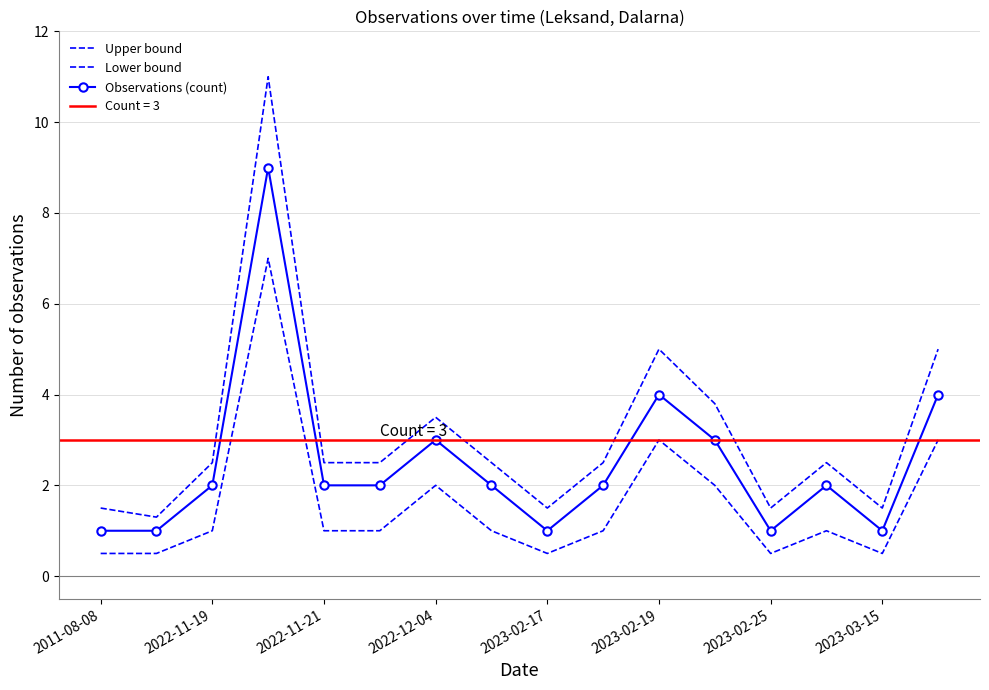

How many values in the Observations (count) series exceed 2?

5